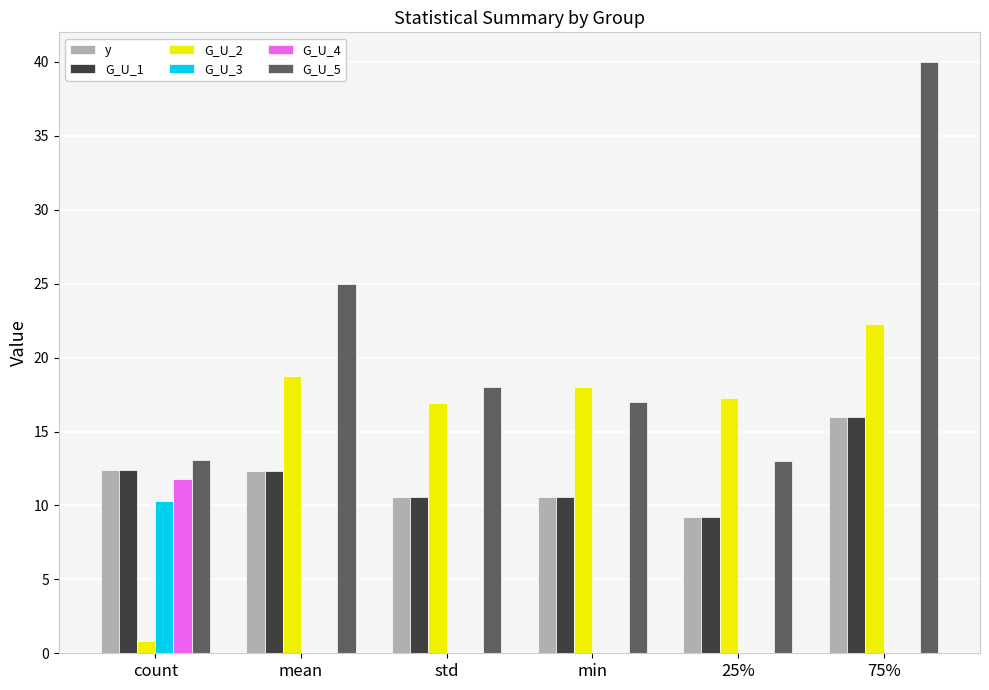

The G_U_2 series shows 6.1 at 75%. True or false?

False